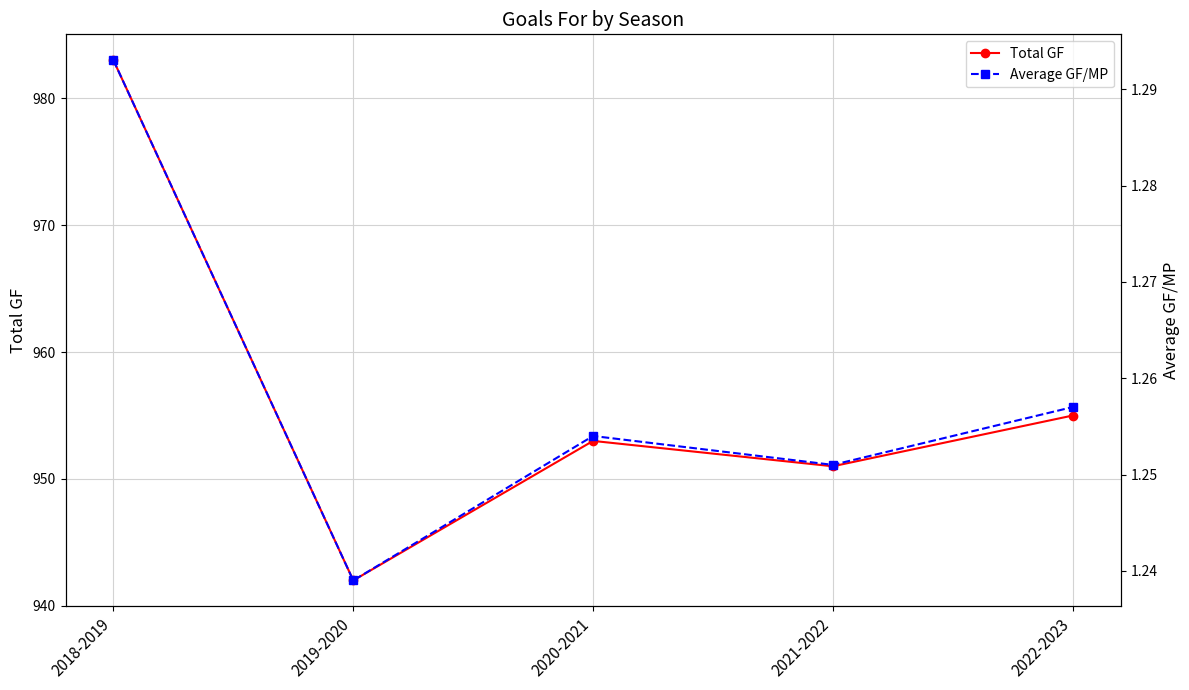

What is the value of the Total GF point at the 5th from the left?

955